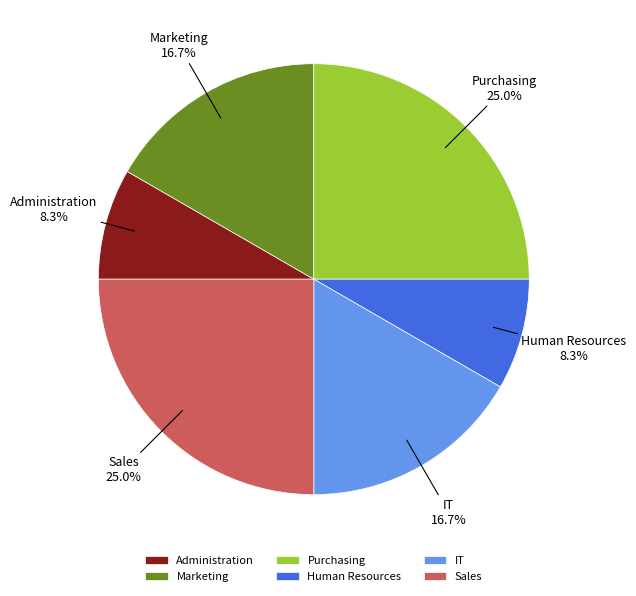

Is there a majority slice in this chart?

No